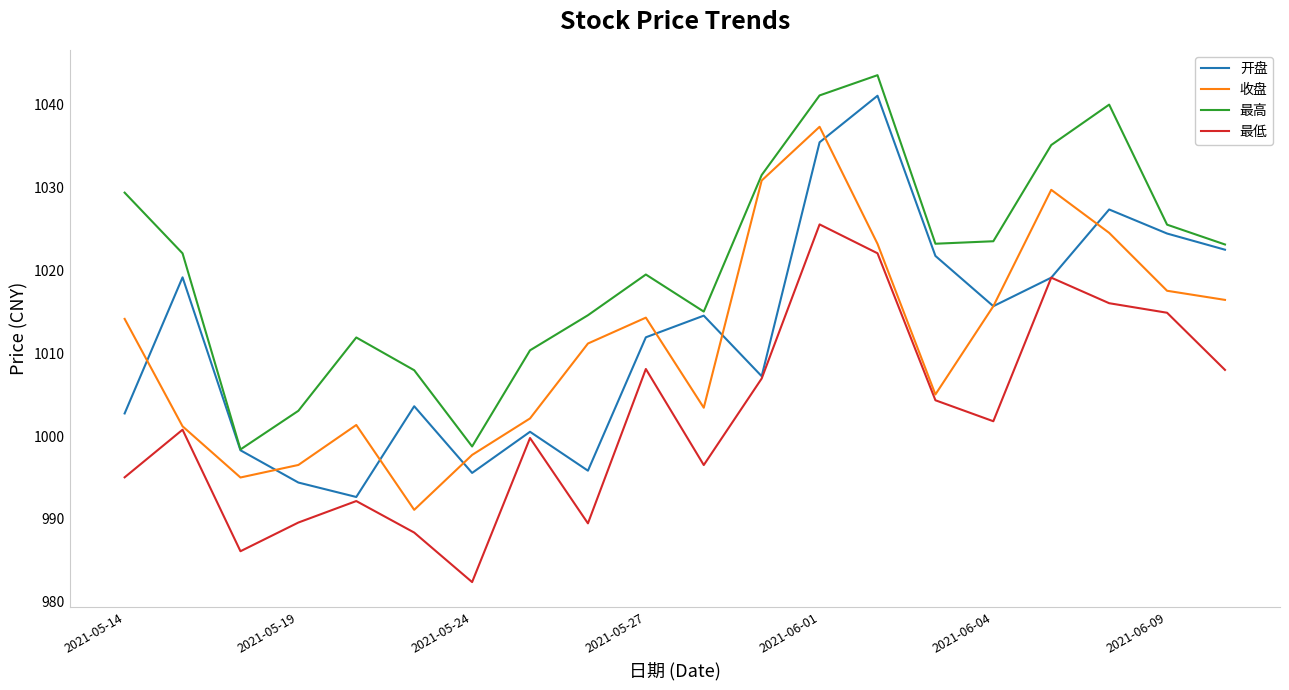

What is the sum of all 最高 values?

20417.0